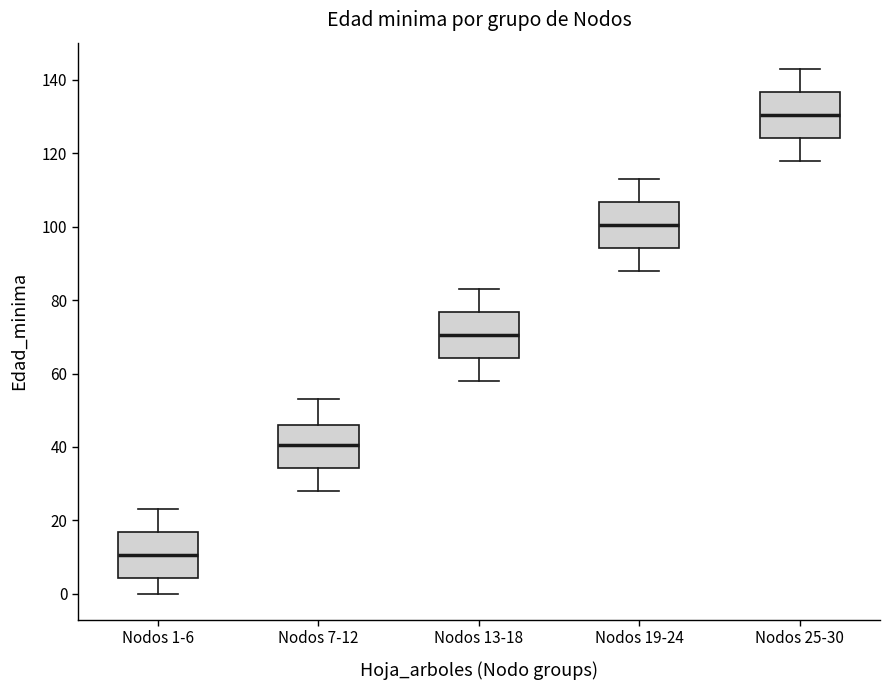

Reading left to right, read every box against the y-axis: the position of its median line, the range the box covers, and the ends of its whiskers. The values are not printed on the chart, so give them approximately, as read against the axis.

Nodos 1-6: median 10, box 4 to 16, whiskers 0 to 24
Nodos 7-12: median 40, box 34 to 46, whiskers 28 to 54
Nodos 13-18: median 70, box 64 to 76, whiskers 58 to 84
Nodos 19-24: median 100, box 94 to 106, whiskers 88 to 114
Nodos 25-30: median 130, box 124 to 136, whiskers 118 to 144